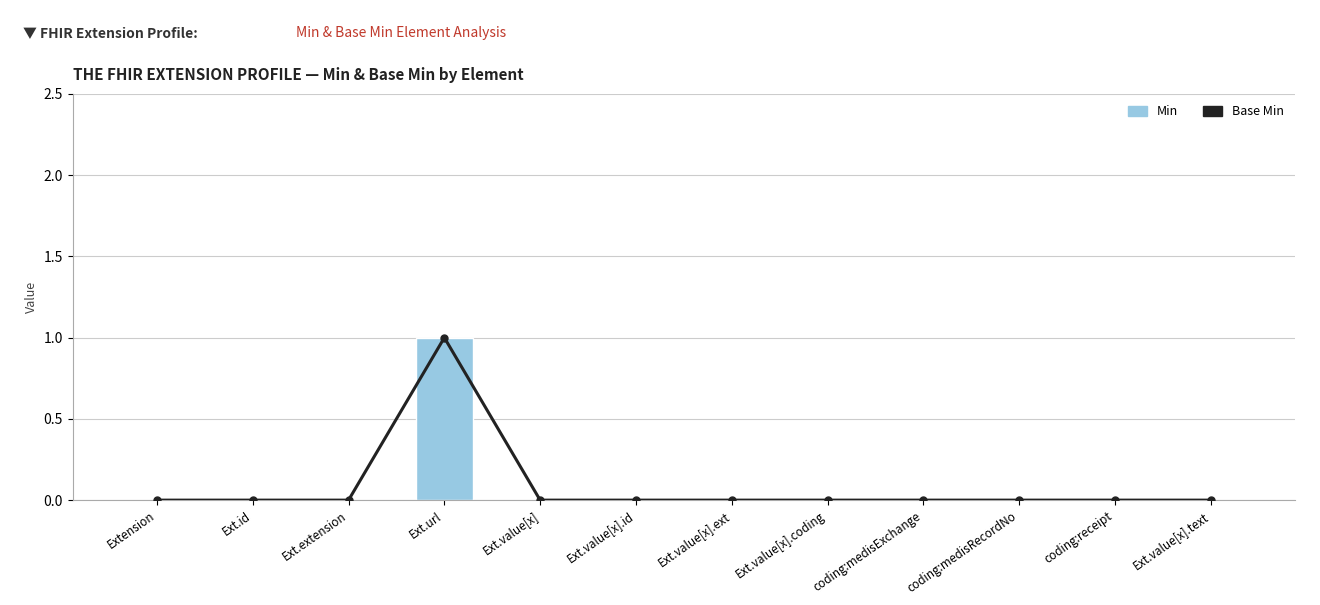

What is the sum of all Min values?

1